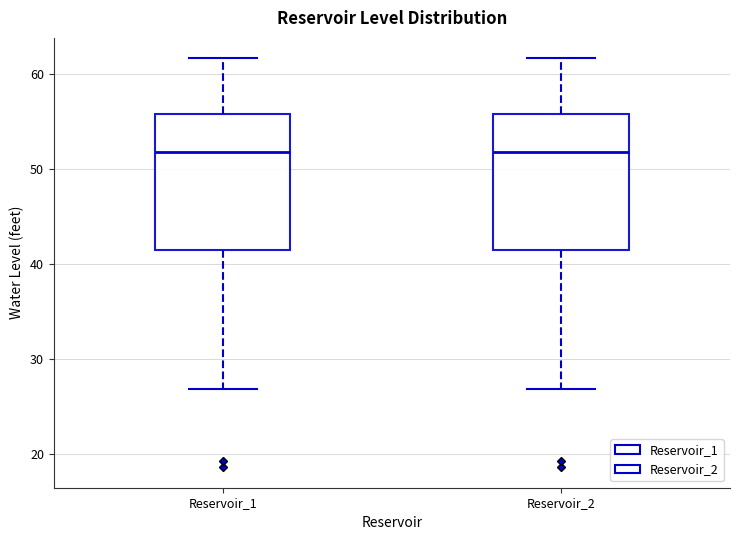

Reading left to right, transcribe this box plot: for each box, give where its median line is, the range the box spans, and where its two whiskers end, as read against the y-axis. The values are not printed on the chart, so give them approximately, as read against the axis.

Reservoir_1: median 52, box 41 to 56, whiskers 27 to 62
Reservoir_2: median 52, box 41 to 56, whiskers 27 to 62